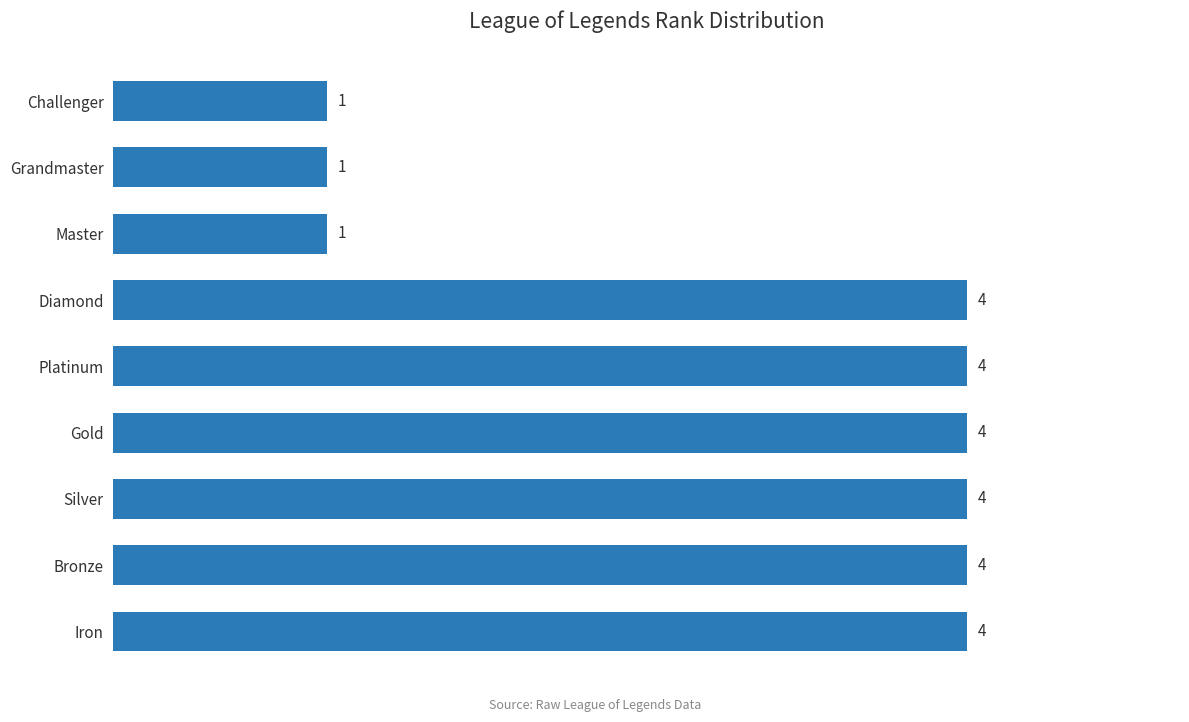

What is the difference between the maximum and minimum values?

3